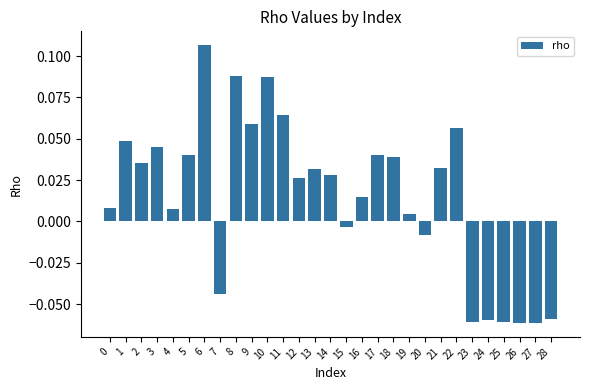

Between 24 and 4, which is larger?

4